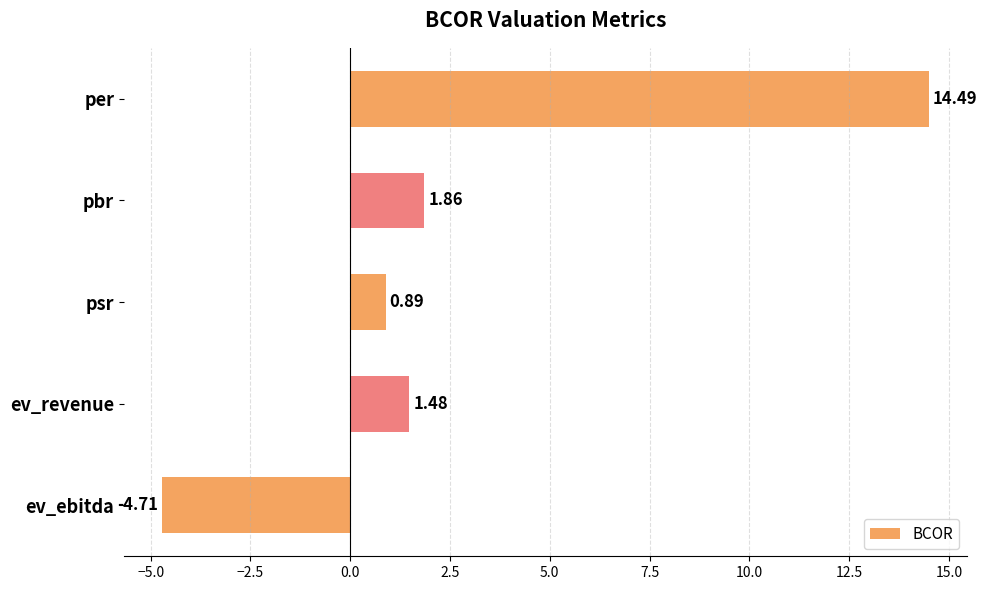

Which category has the lowest value across all series?

ev_ebitda